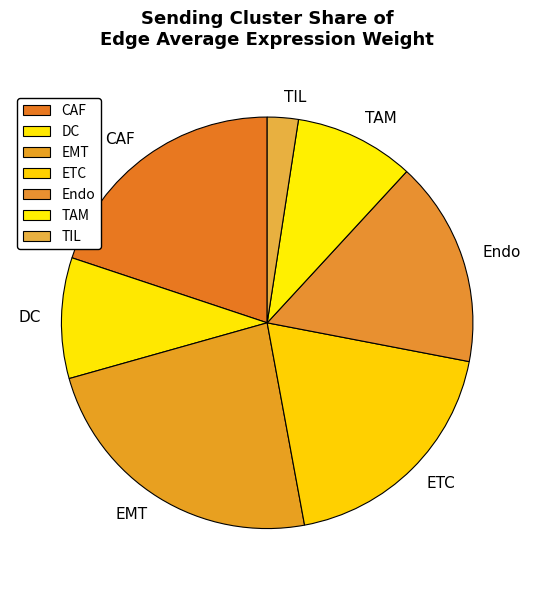

What is the smallest slice in the pie chart?

TIL